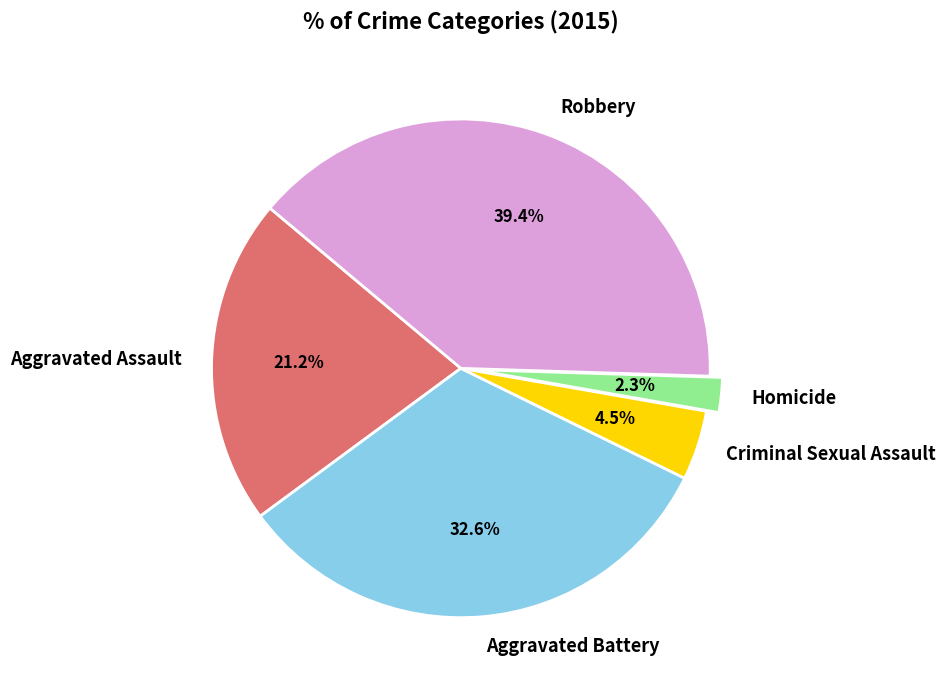

Is the sum of Criminal Sexual Assault and Robbery greater than half?

No